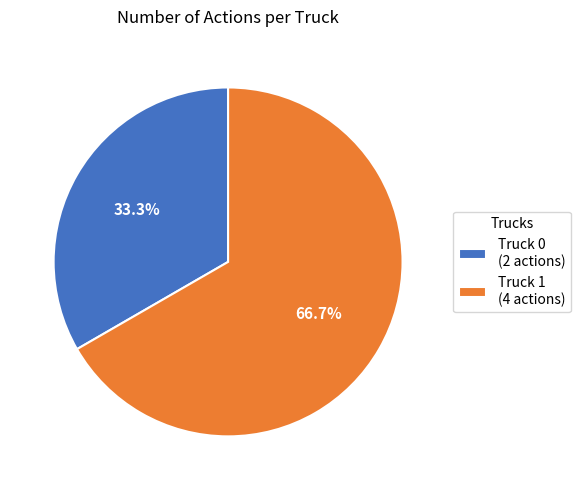

True or false: Truck 0 accounts for 33% of the total.

True